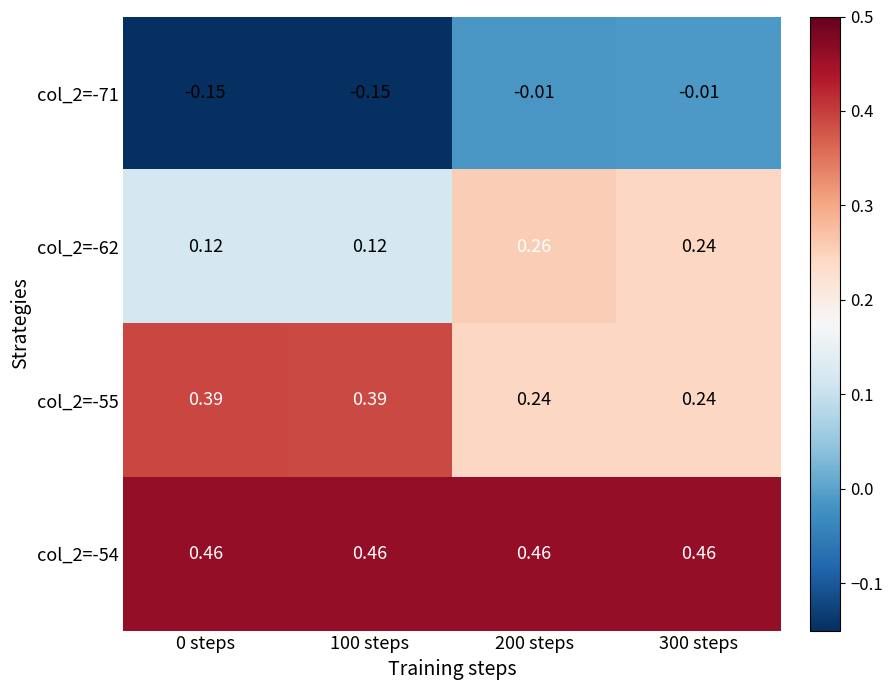

Is the value of col_2=-71 at 300 steps greater than the value of col_2=-62 at 200 steps?

No